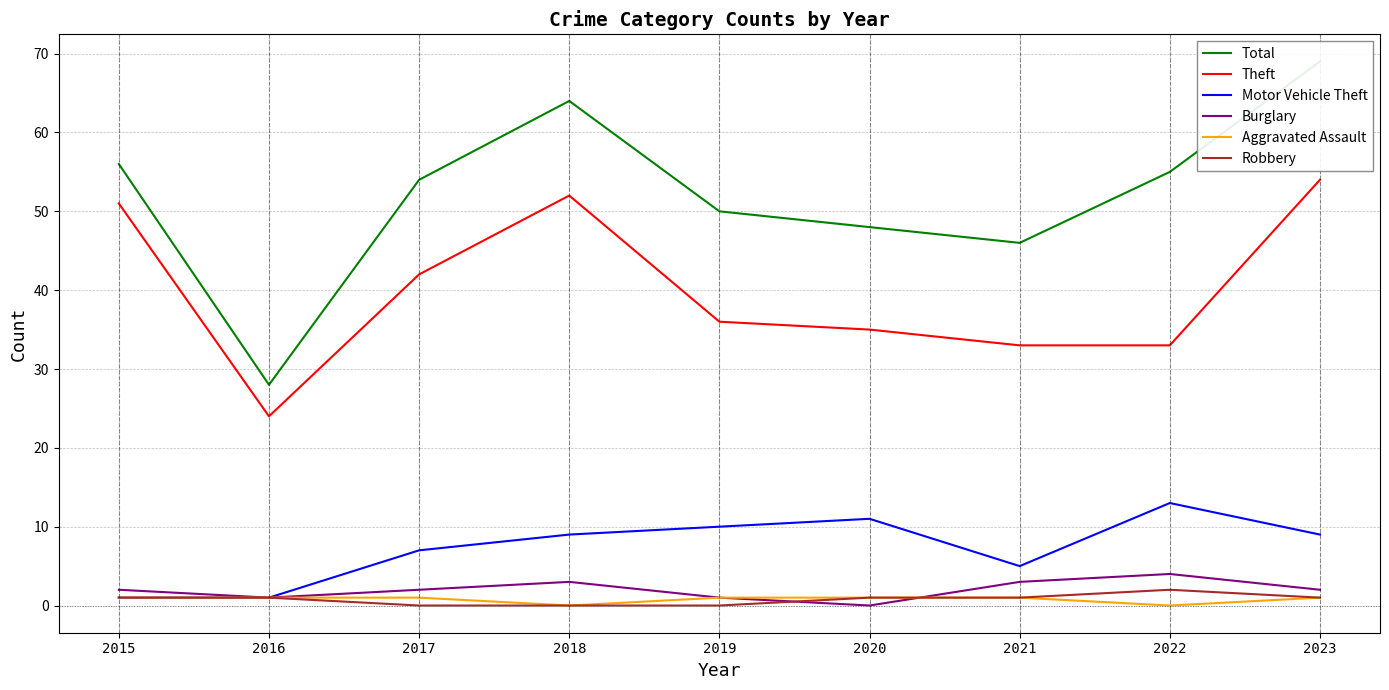

How many lines are shown in the chart?

6